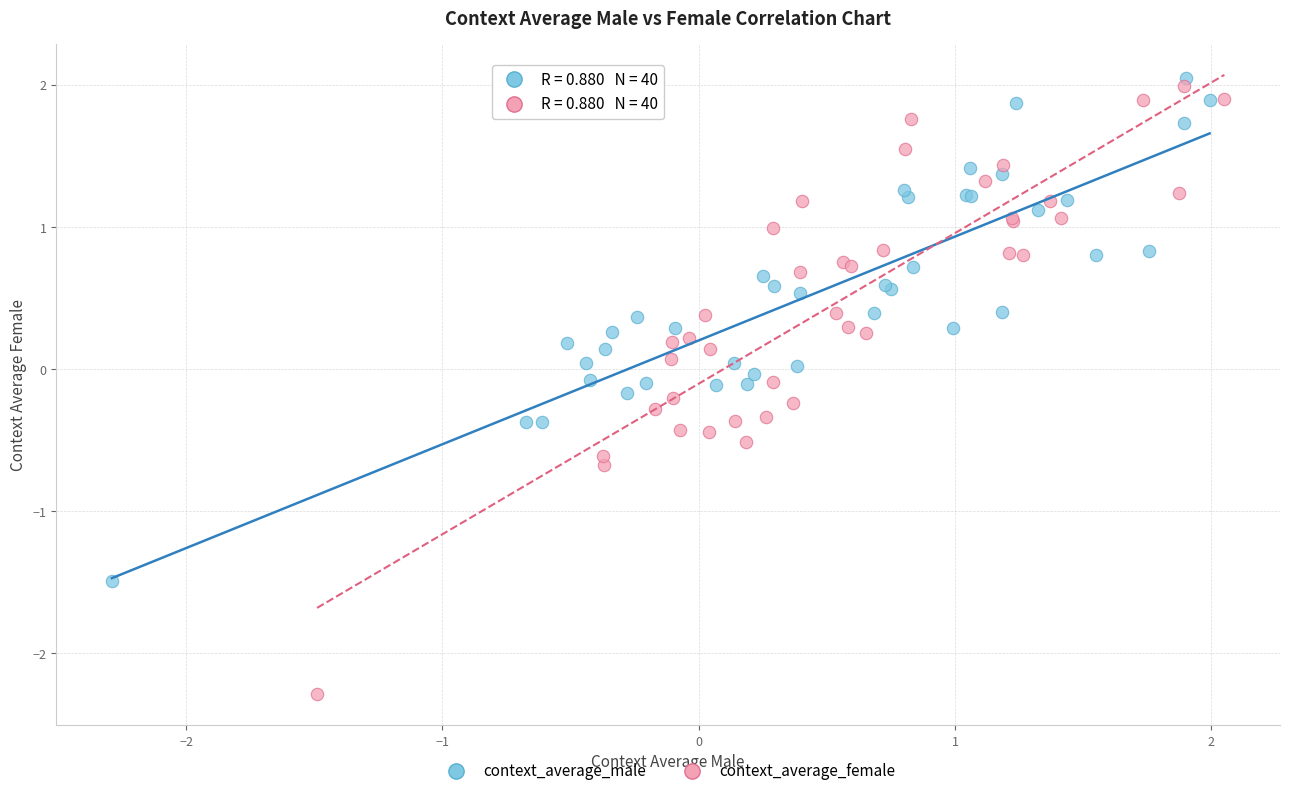

Which series has the widest spread of Y values?

context_average_female